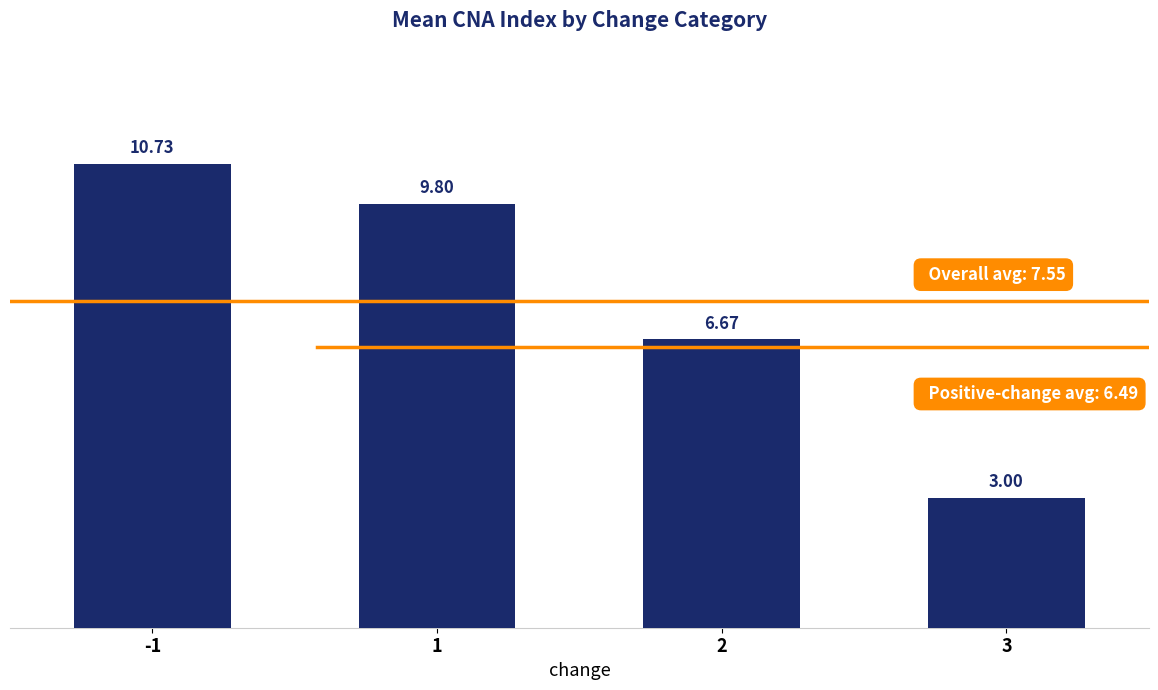

At which label is the value closest to 6?

2